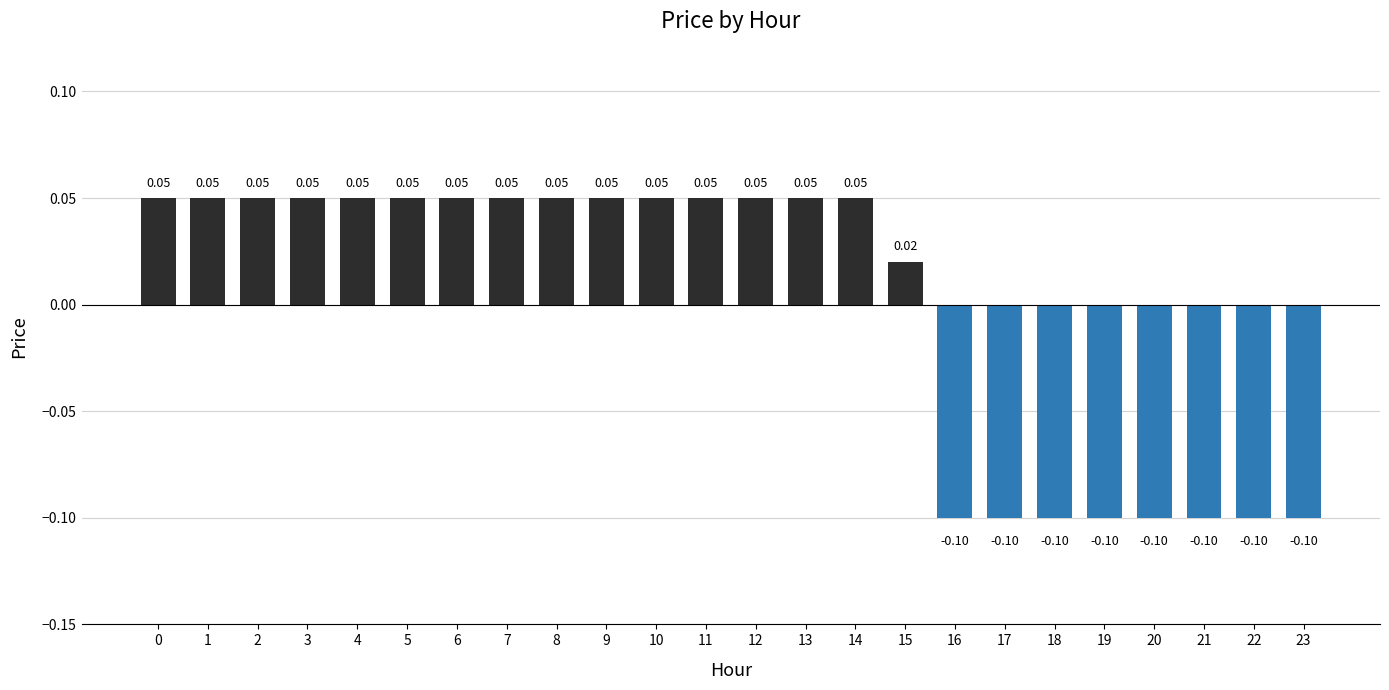

Which has a higher value, 16 or 8?

8